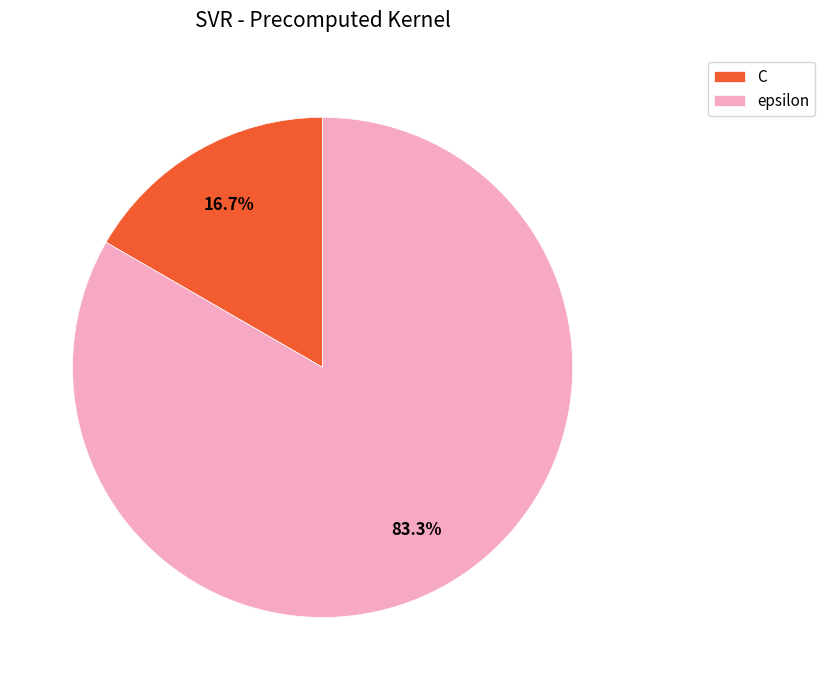

To the nearest percent, what percentage of the pie is C?

17%